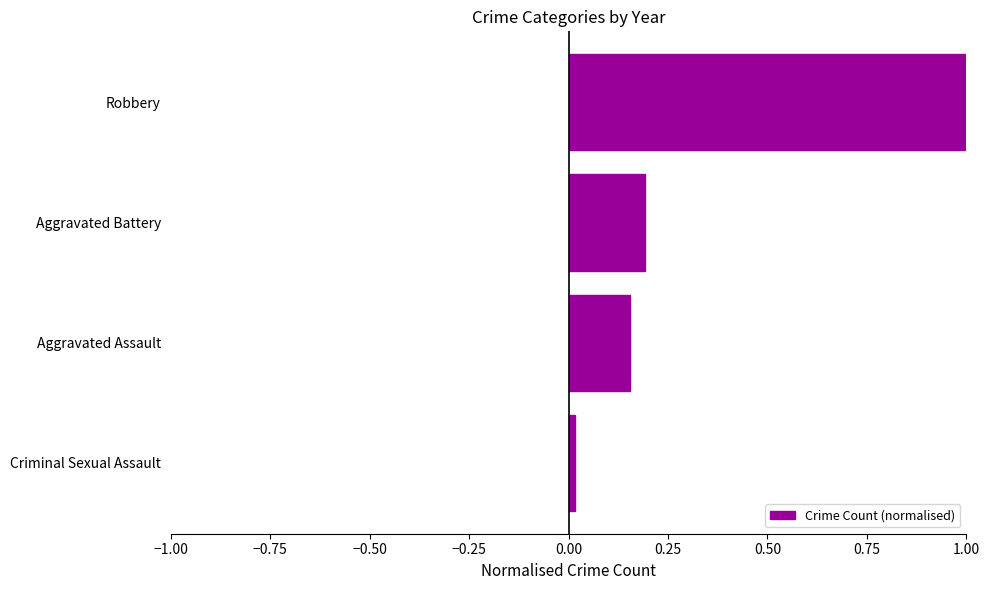

What is the difference between the maximum and second lowest values?

0.8